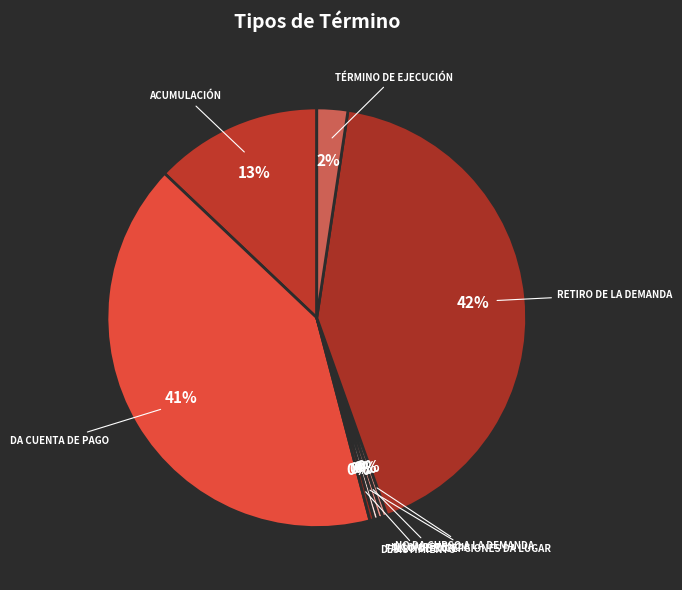

To the nearest percent, what is the average slice percentage?

12%